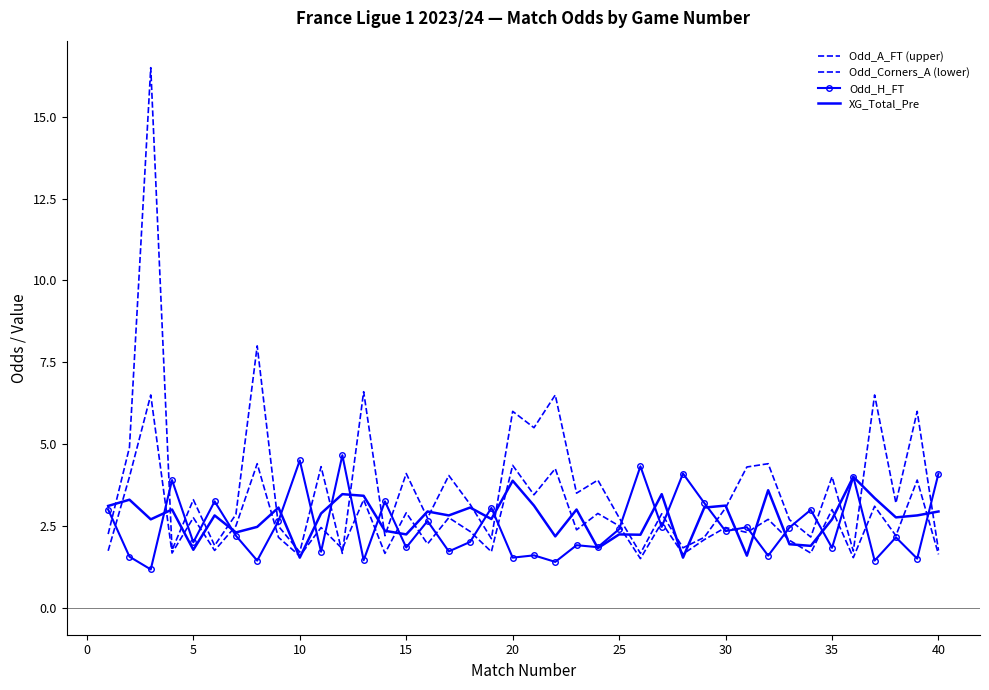

At which category does Odd_Corners_A (lower) reach its first local peak?

5